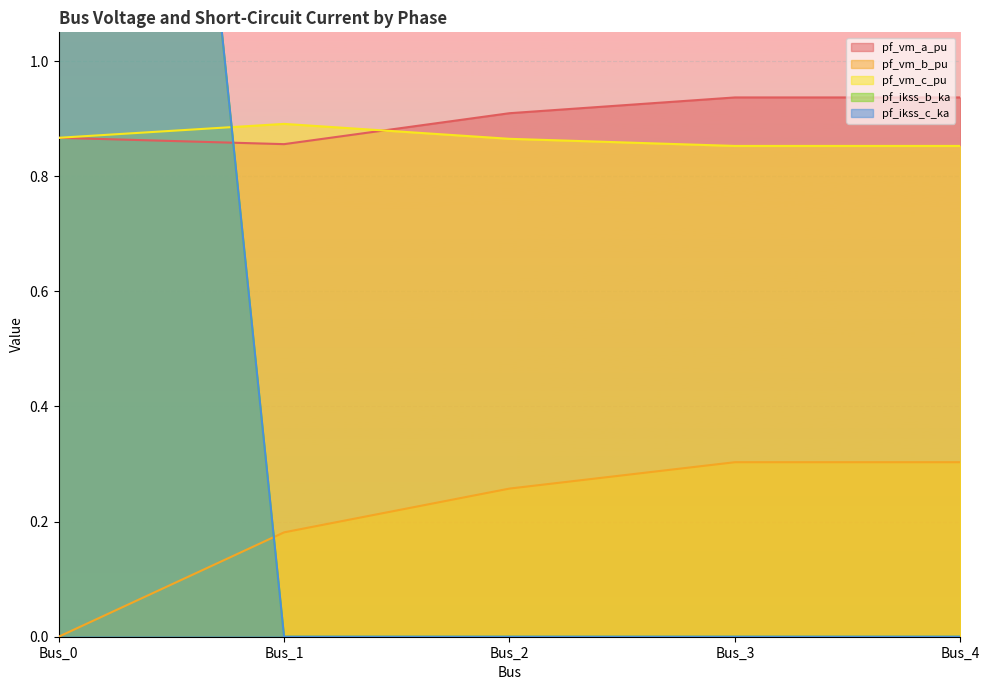

Which series changed the most between Bus_3 and Bus_4?

pf_vm_a_pu